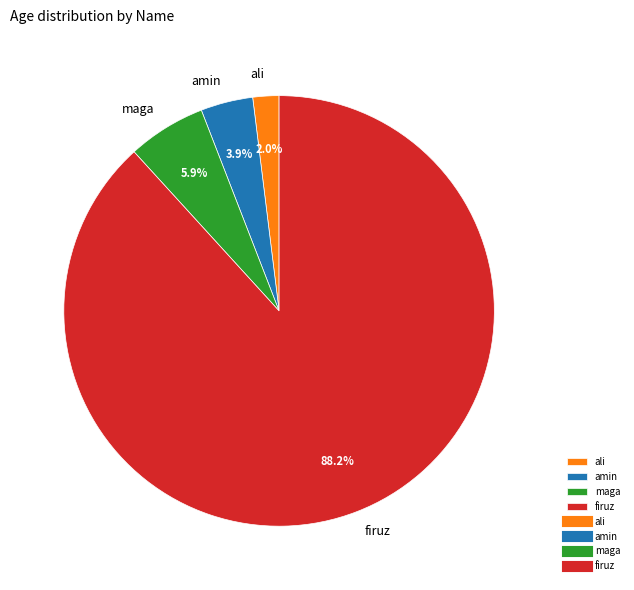

What percentage is the firuz slice, to the nearest percent?

88%